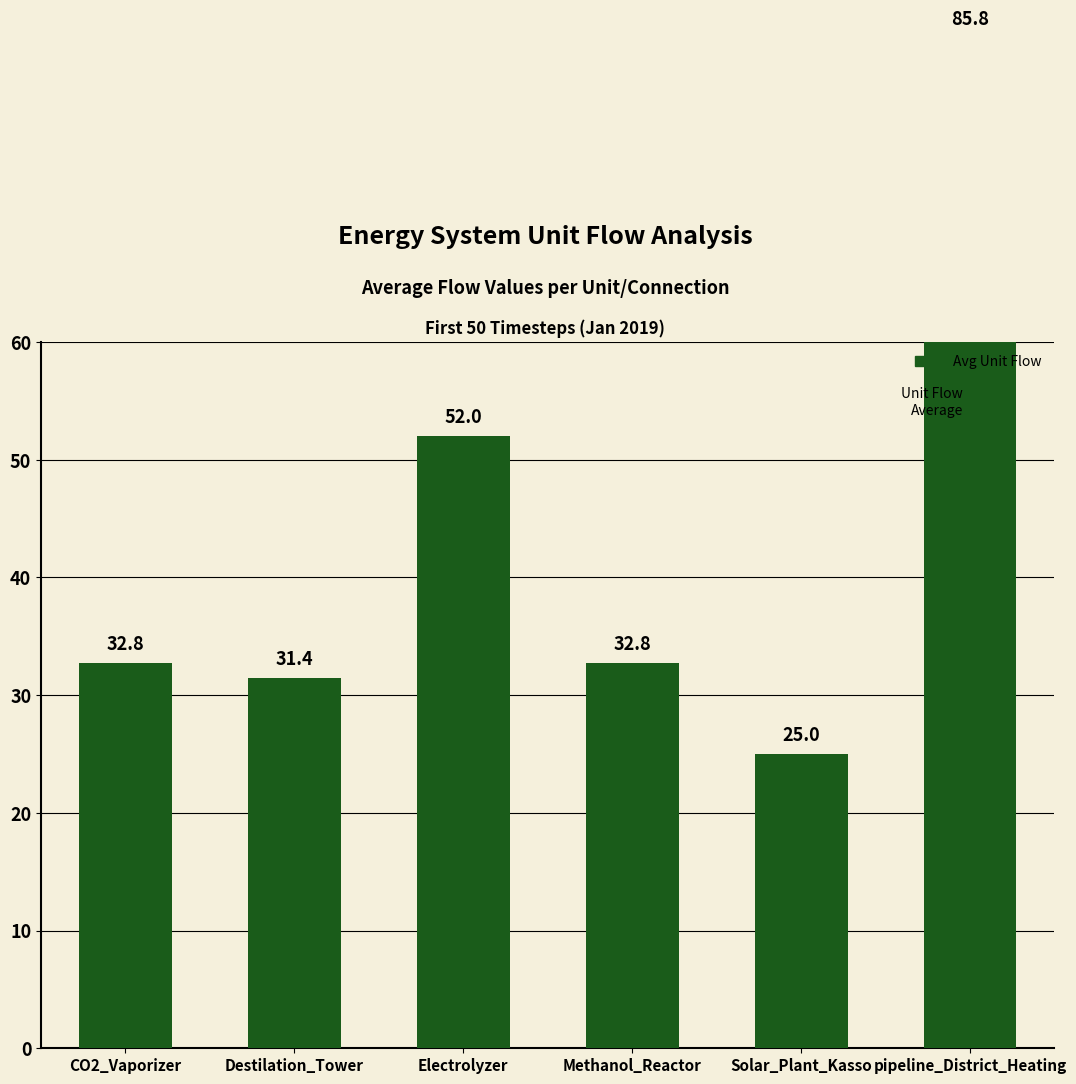

What is the difference between the maximum and minimum values?

60.8